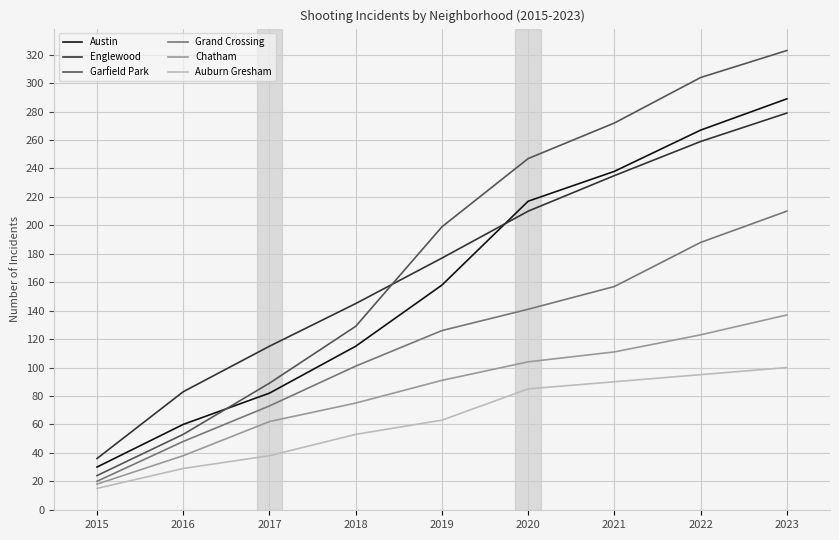

At which category is the sum across all series the highest?

2023